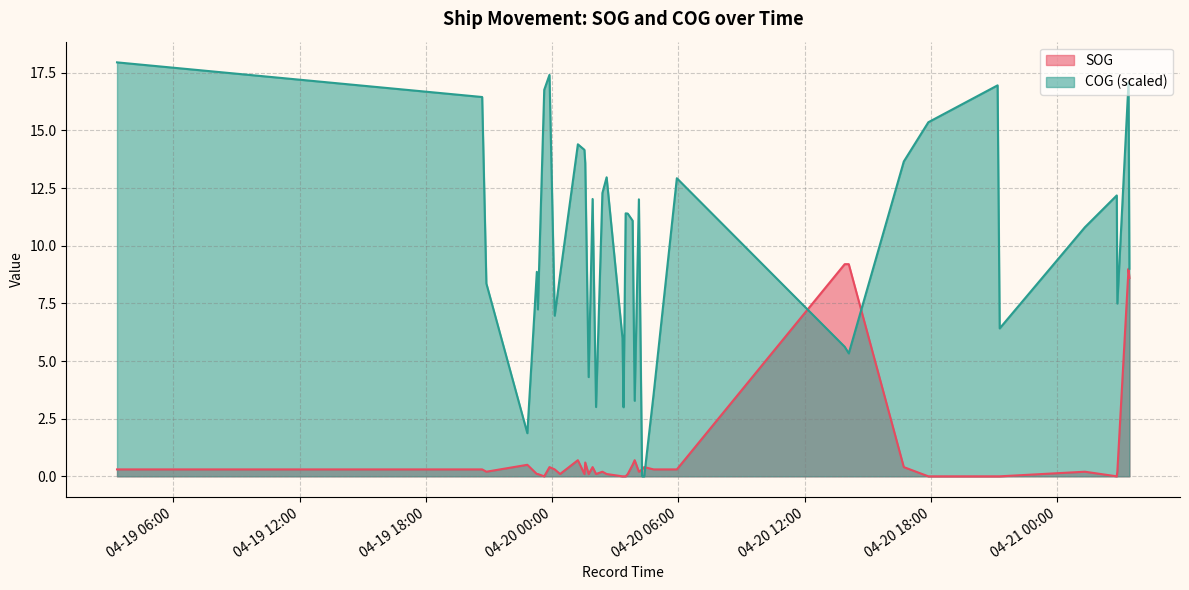

Where do SOG and COG first cross each other?

2024-04-20 04:07:33 and 2024-04-20 04:16:41